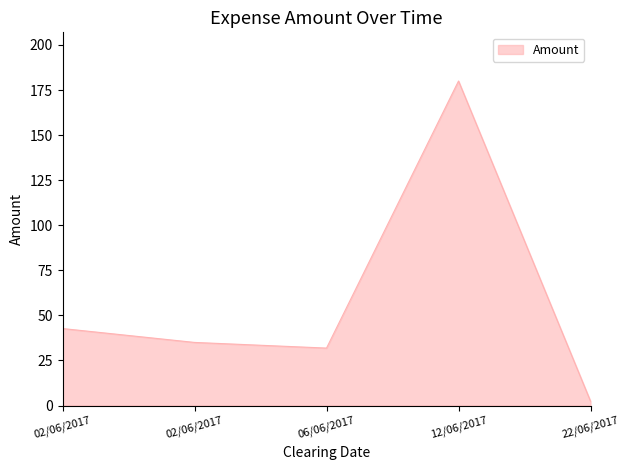

Reading left to right, extract all data points from this chart.

02/06/2017=42.7	02/06/2017=35.0	06/06/2017=31.9	12/06/2017=180.0	22/06/2017=2.4